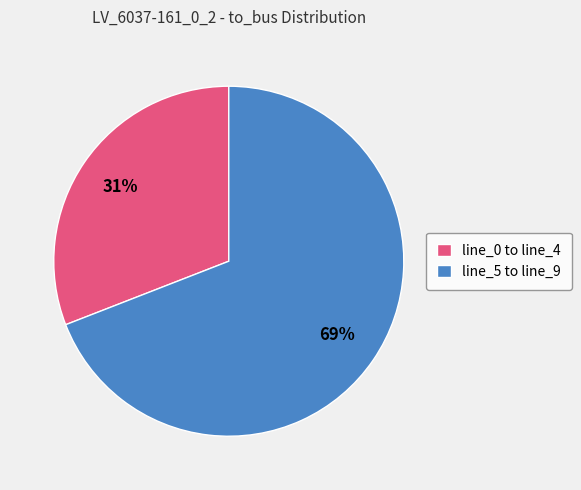

To the nearest percent, what is the difference between the line_5 to line_9 and line_0 to line_4 slice percentages?

38%